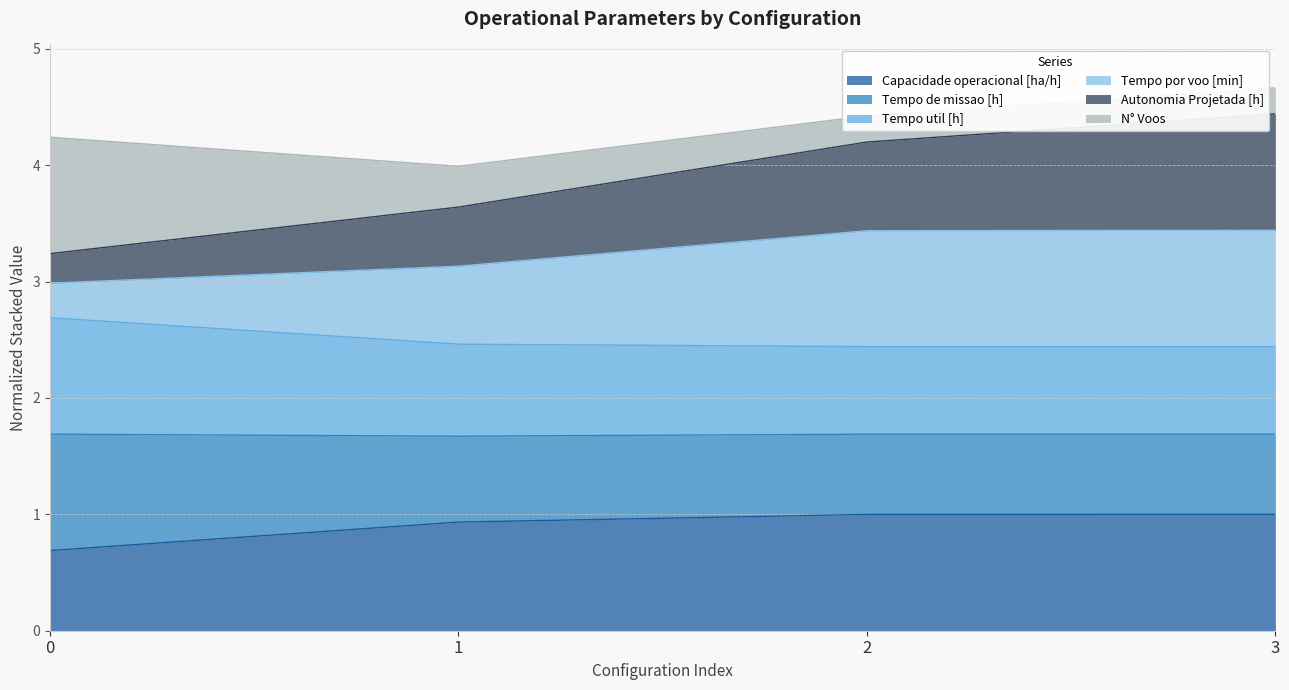

True or false: Capacidade operacional [ha/h] has more than 1 points higher than both neighbors.

False